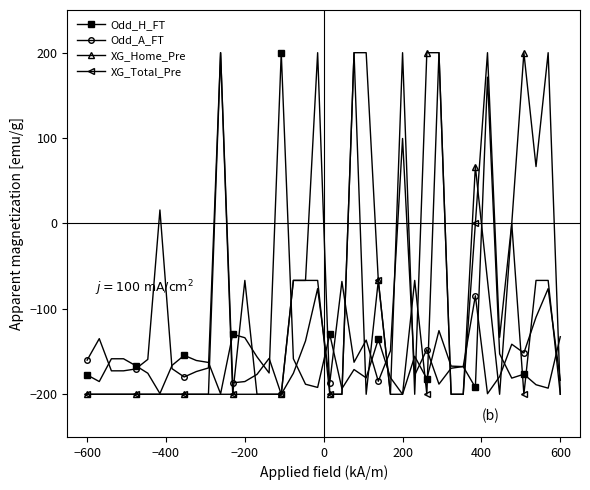

At how many categories does at least one series exceed 161?

11